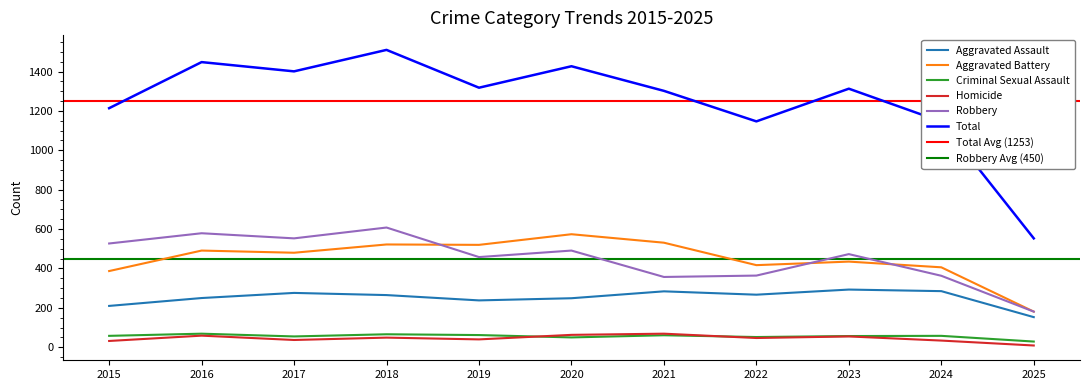

Reading left to right, extract all data points from this chart.

Aggravated Assault: 2015=210	2016=250	2017=276	2018=265	2019=238	2020=249	2021=284	2022=267	2023=293	2024=285	2025=153
Aggravated Battery: 2015=387	2016=491	2017=480	2018=522	2019=520	2020=574	2021=531	2022=417	2023=435	2024=406	2025=181
Criminal Sexual Assault: 2015=58	2016=69	2017=55	2018=66	2019=62	2020=50	2021=61	2022=52	2023=57	2024=58	2025=29
Homicide: 2015=32	2016=59	2017=37	2018=49	2019=40	2020=63	2021=69	2022=47	2023=55	2024=34	2025=9
Robbery: 2015=527	2016=579	2017=553	2018=608	2019=458	2020=491	2021=357	2022=364	2023=473	2024=363	2025=181
Total: 2015=1214	2016=1448	2017=1401	2018=1510	2019=1318	2020=1427	2021=1302	2022=1147	2023=1313	2024=1146	2025=553